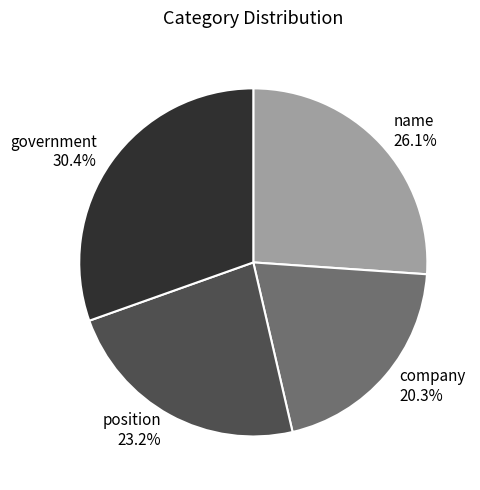

Which slice is the largest?

government